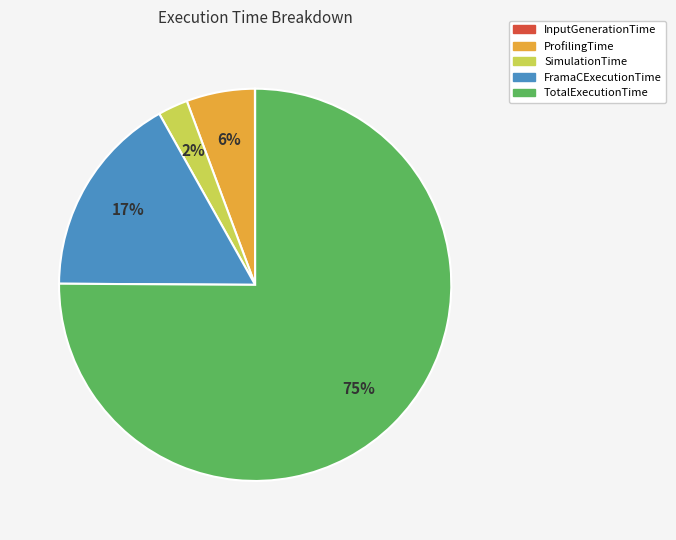

Combined, do TotalExecutionTime and SimulationTime account for over 50%?

Yes